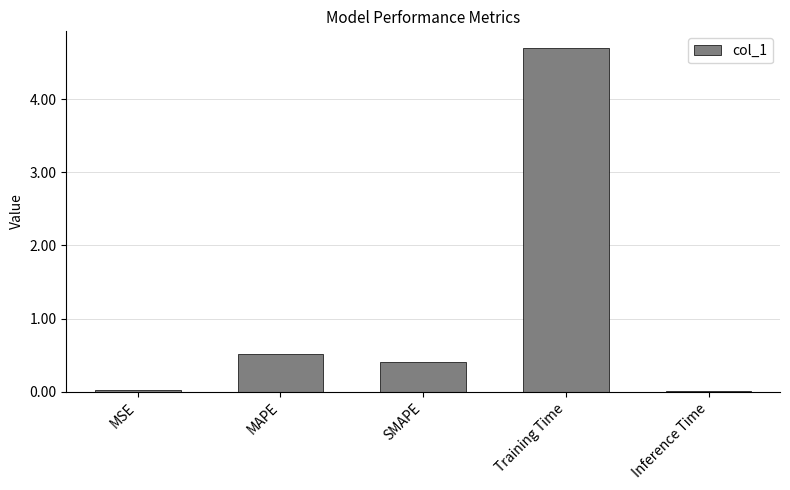

Which category has the highest value across all series?

Training Time